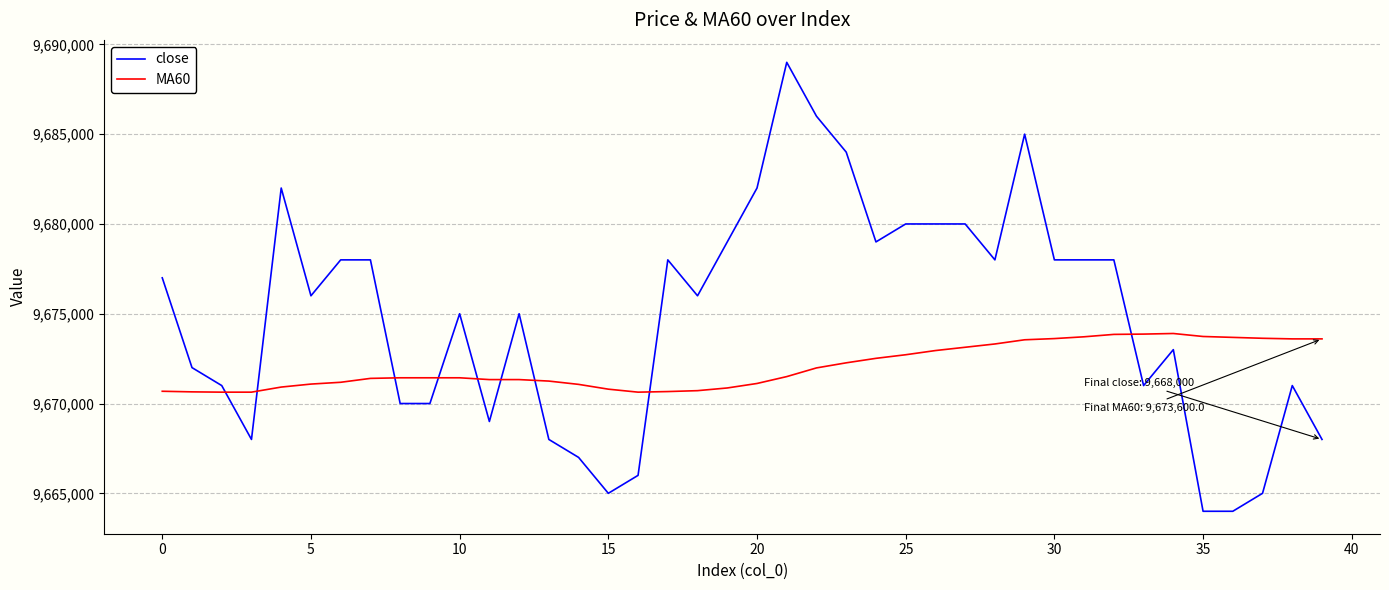

Does the chart display data point markers on the line(s)?

No